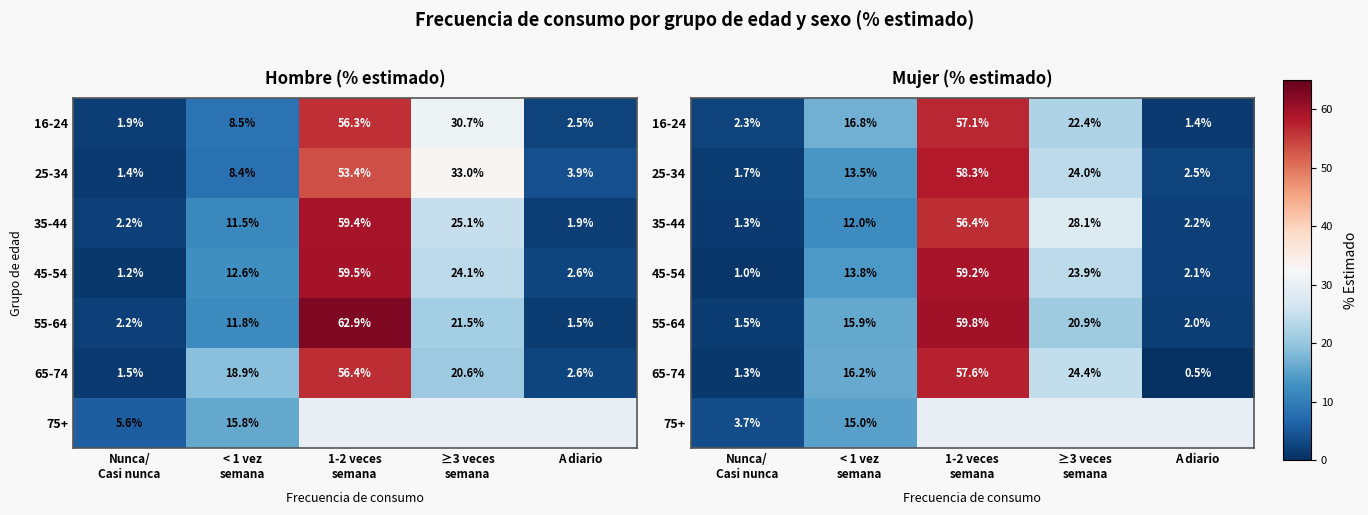

What is the difference between the maximum and minimum values in the 75+ series?

11.3